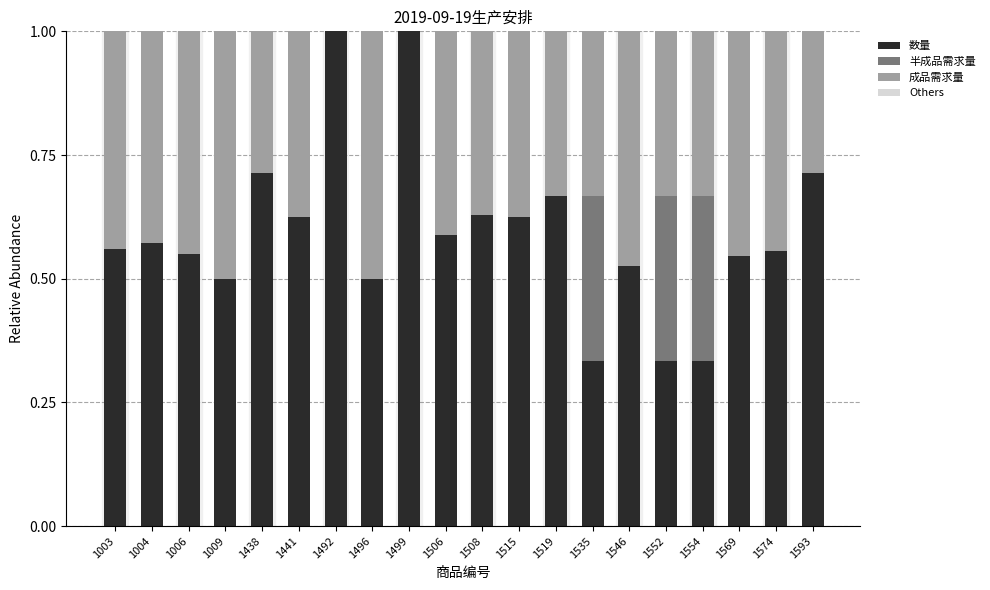

Does the chart contain stacked bars?

Yes